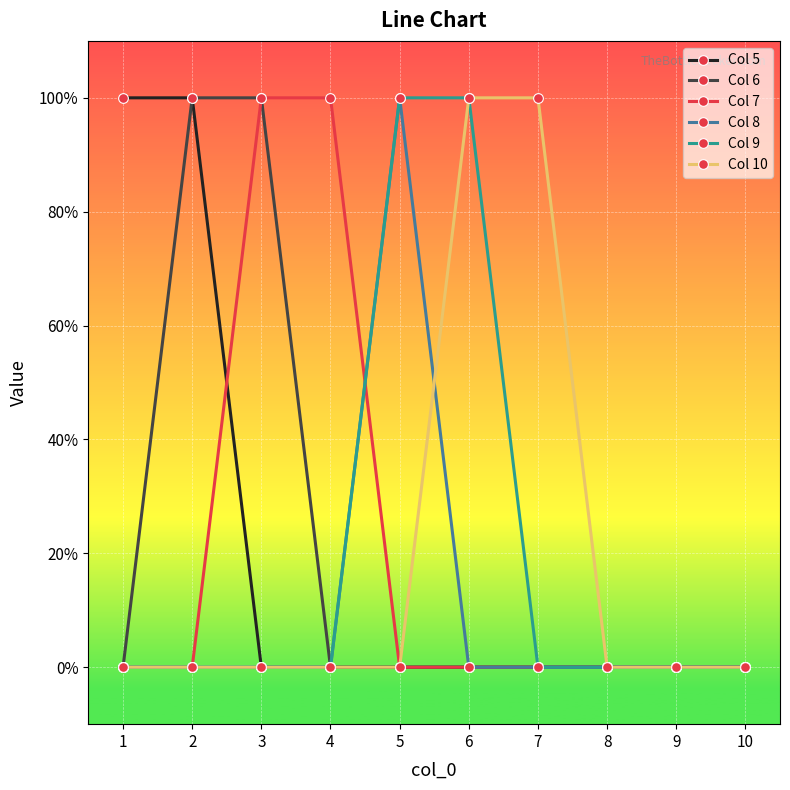

What are all the series names shown in the legend?

Col 5, Col 6, Col 7, Col 8, Col 9, Col 10